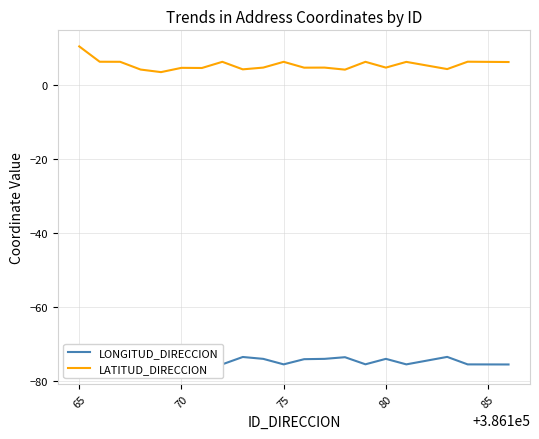

Is this an area chart (filled region under the line)?

No